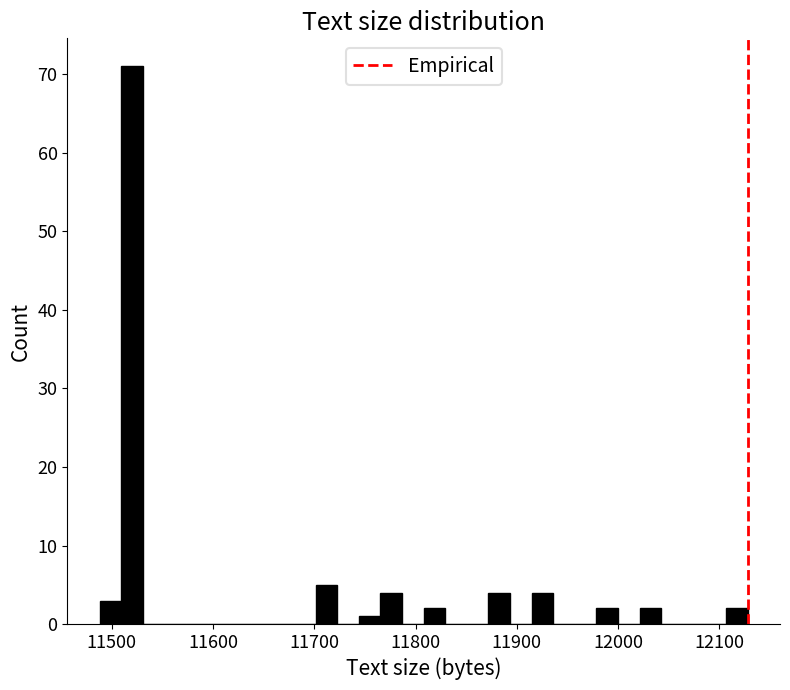

Around what value on the x-axis is the tallest bar? Give the approximate position of its centre, as read against the axis.

11520